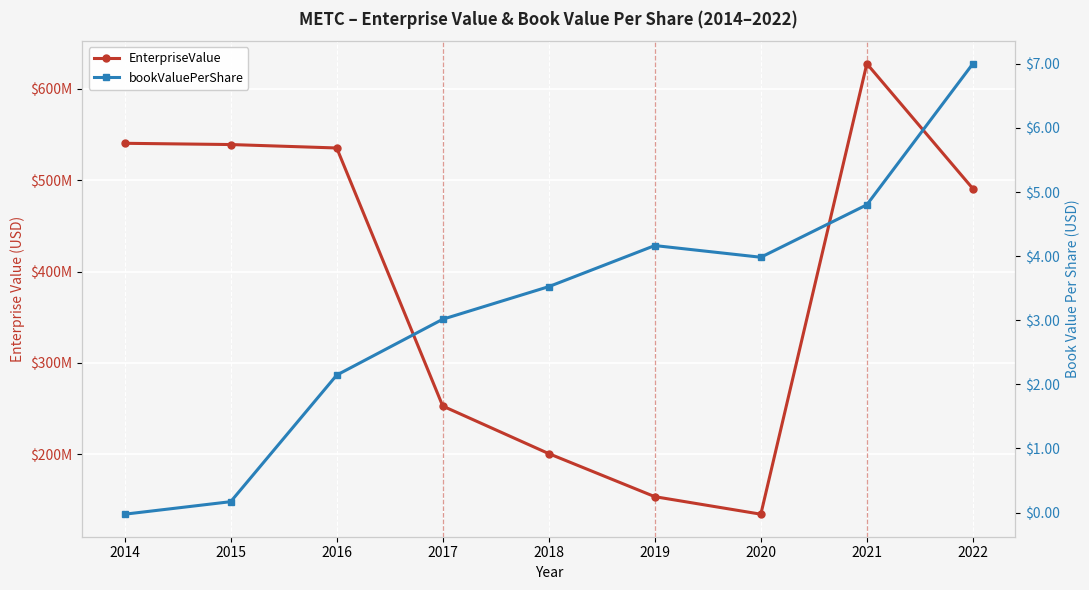

Rank the series by their average value, from lowest to highest.

bookValuePerShare, EnterpriseValue